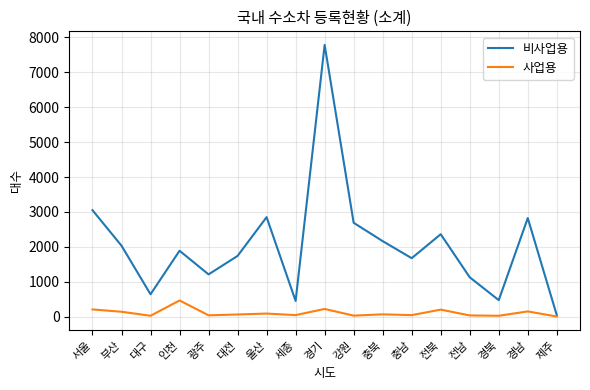

What value does the 사업용 series have at 서울?

212